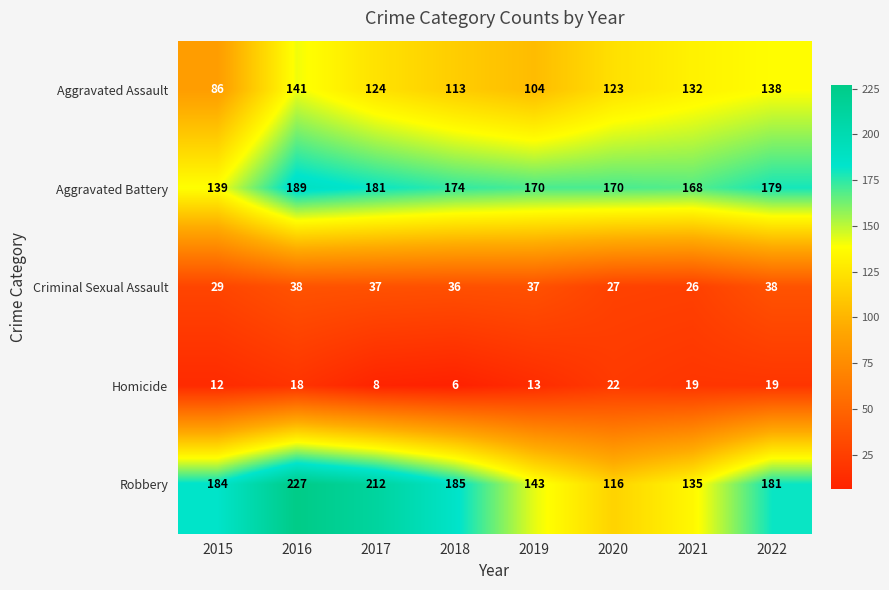

What is the difference between the second highest and second lowest values in the Homicide series?

11